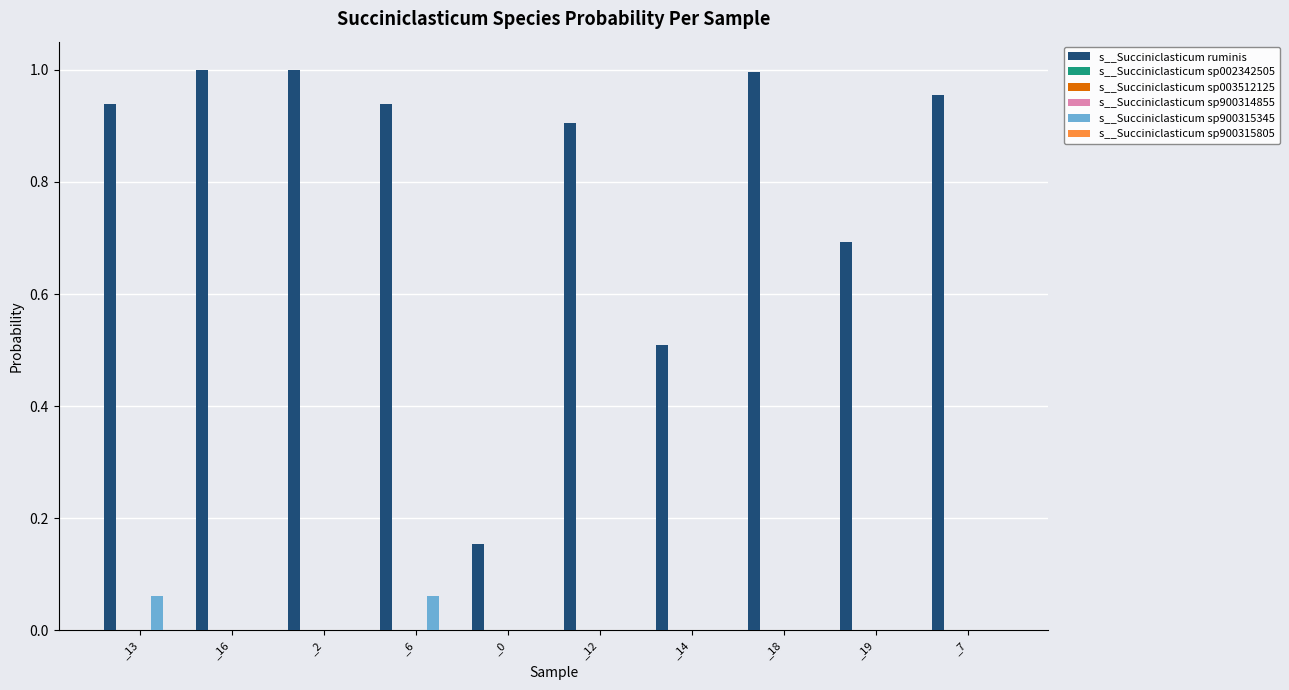

Which series changed the most between _13 and _19?

s__Succiniclasticum ruminis